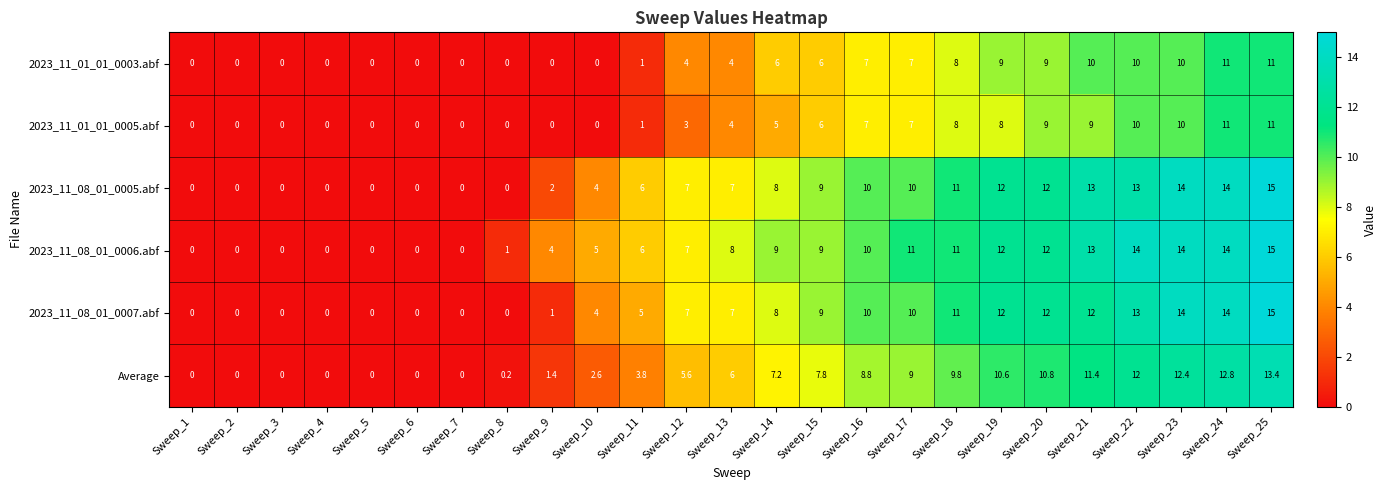

What is the maximum value for Average?

13.4